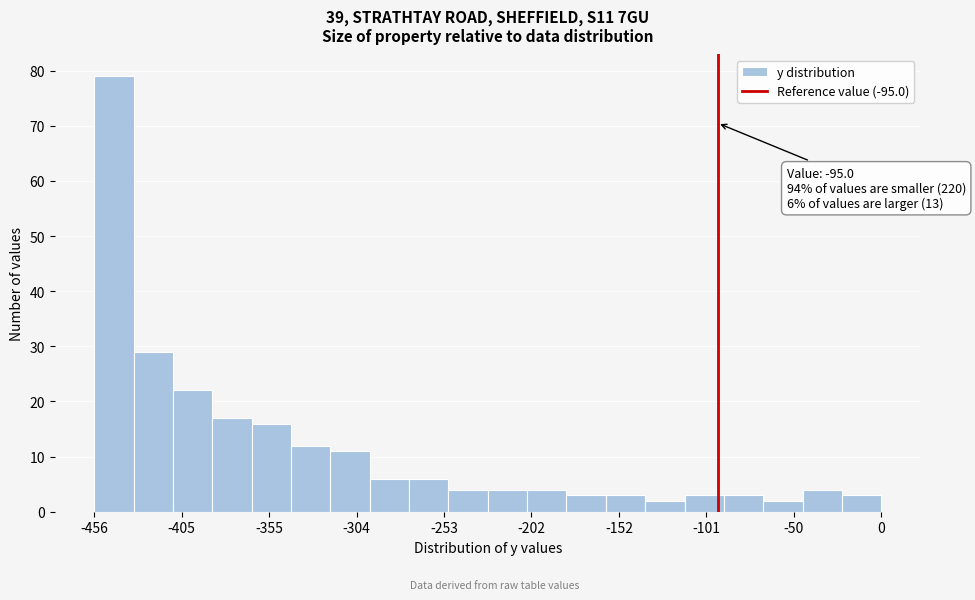

Around what value on the x-axis is the tallest bar? Give the approximate position of its centre, as read against the axis.

-450